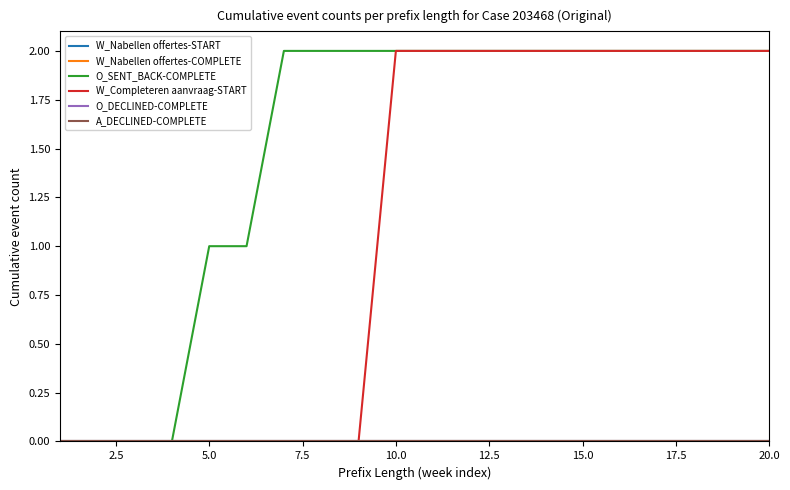

At how many categories does at least one series exceed 0?

16